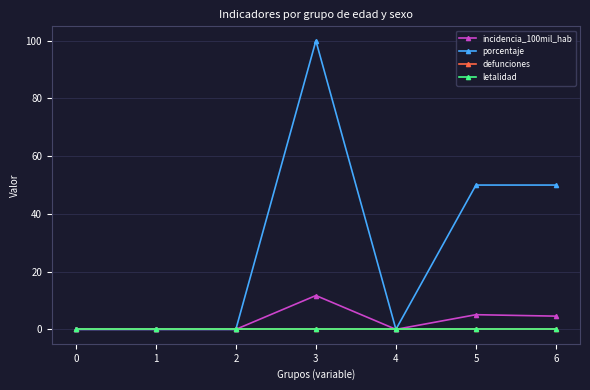

Is this an area chart (filled region under the line)?

No